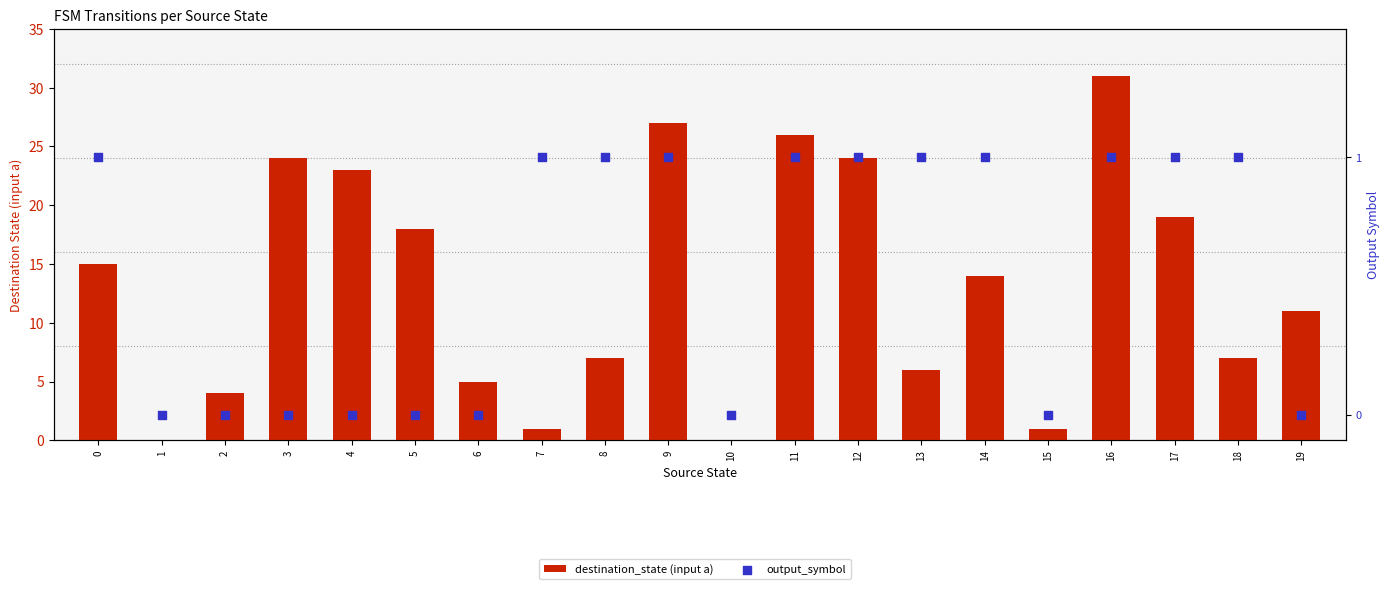

Is the value of output_symbol at 18 greater than the value of destination_state (input a) at 6?

No